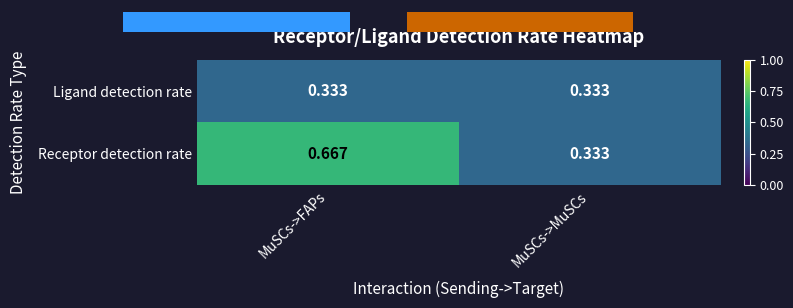

Which category has the highest value in the Receptor detection rate series?

MuSCs->FAPs